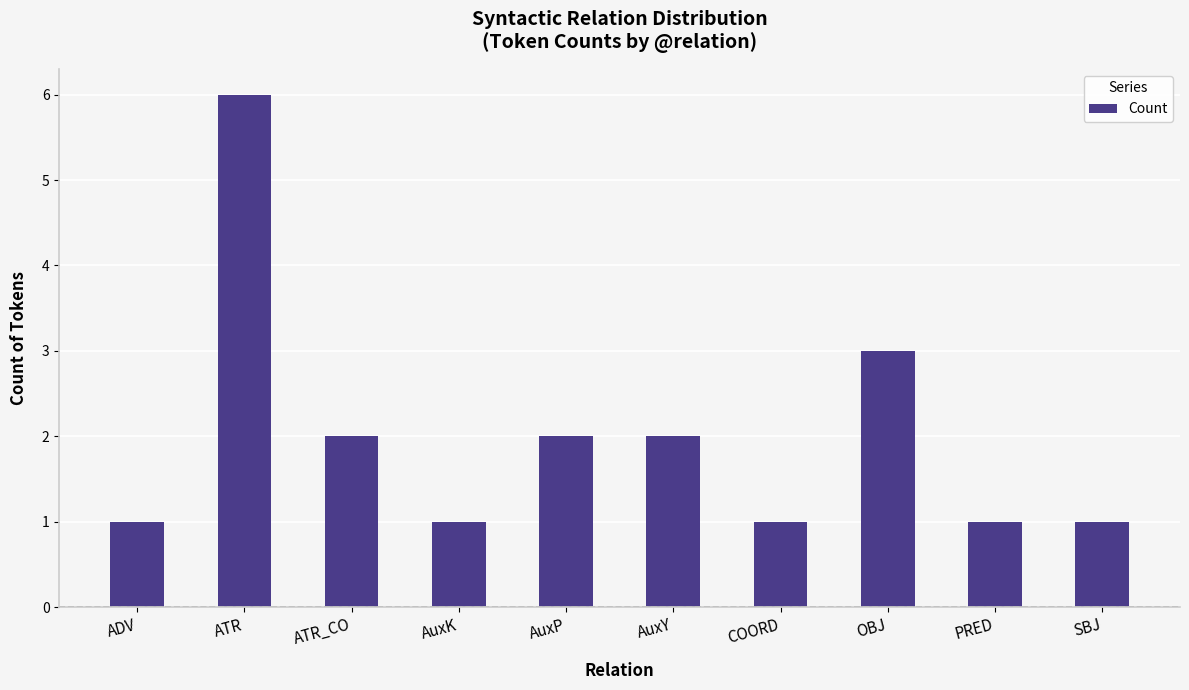

What is the sum of all values?

20